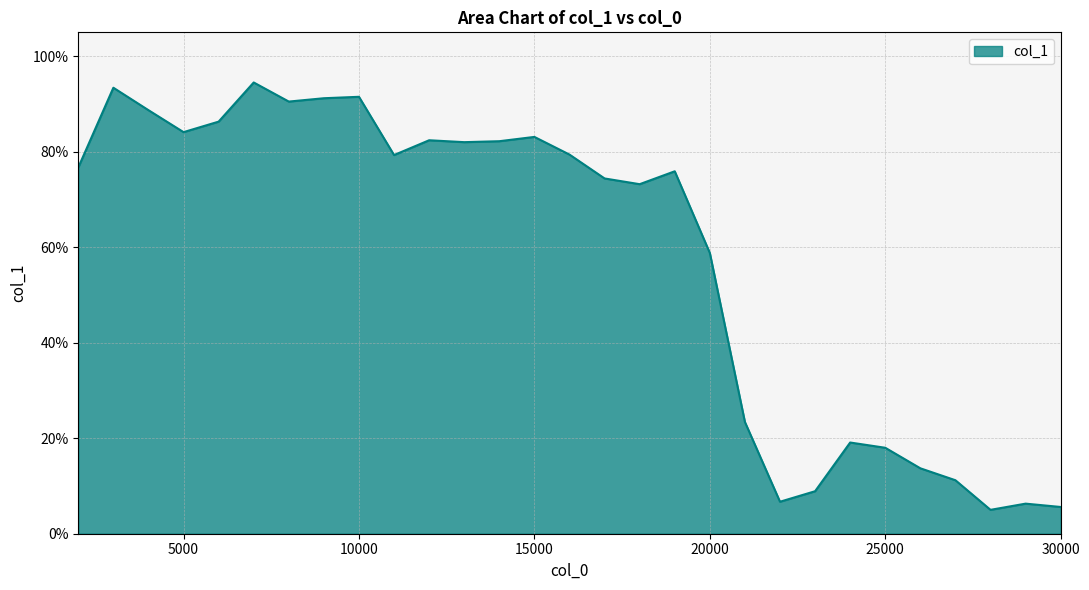

Which category has the highest value across all series?

7000